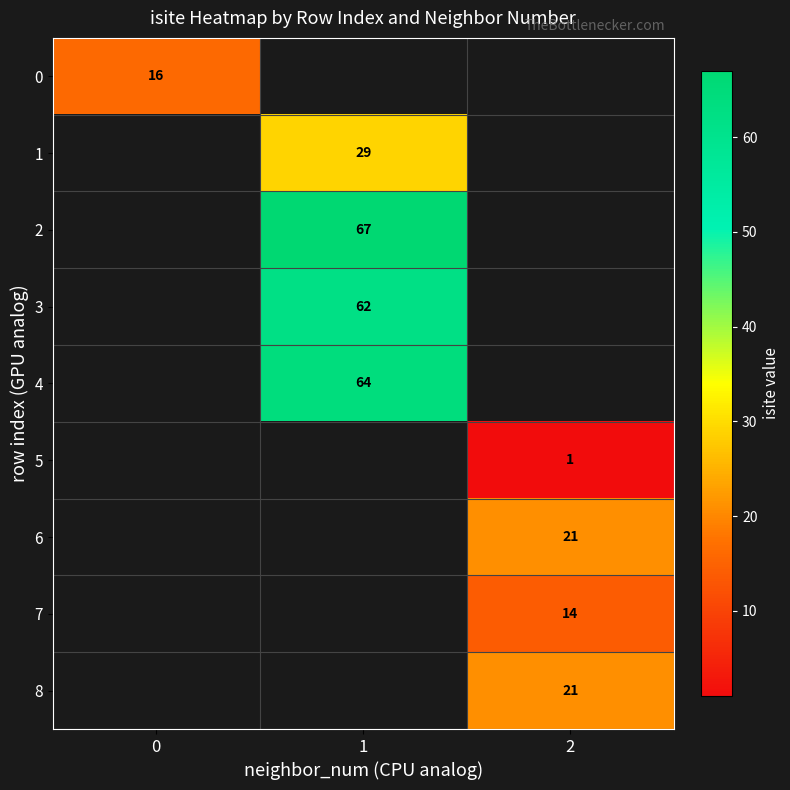

True or false: 0 has a value of 29 at 0.

False